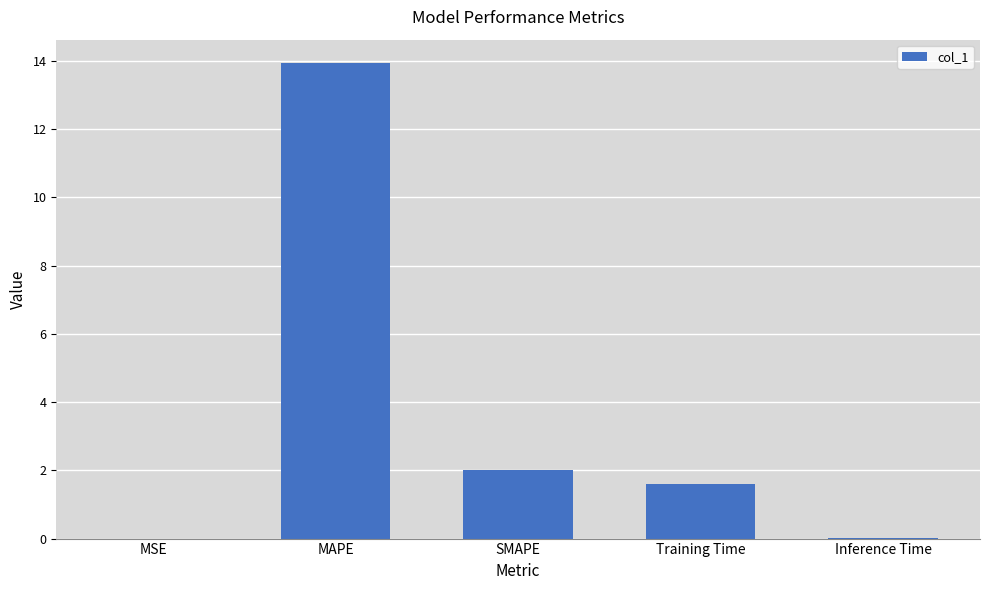

What is the greatest value displayed?

13.9